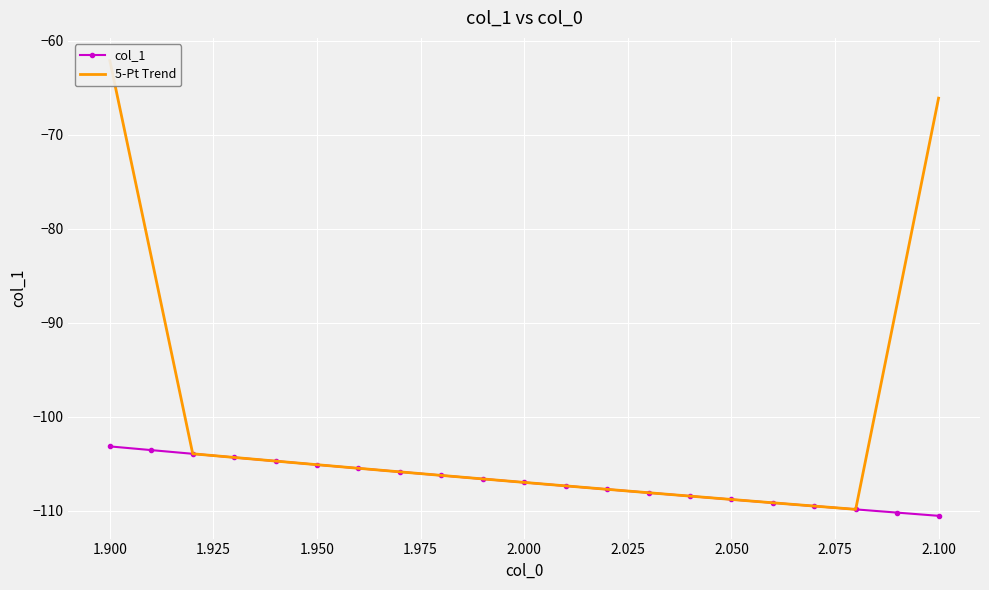

What is the highest value of the 5-Pt Trend series?

-62.1